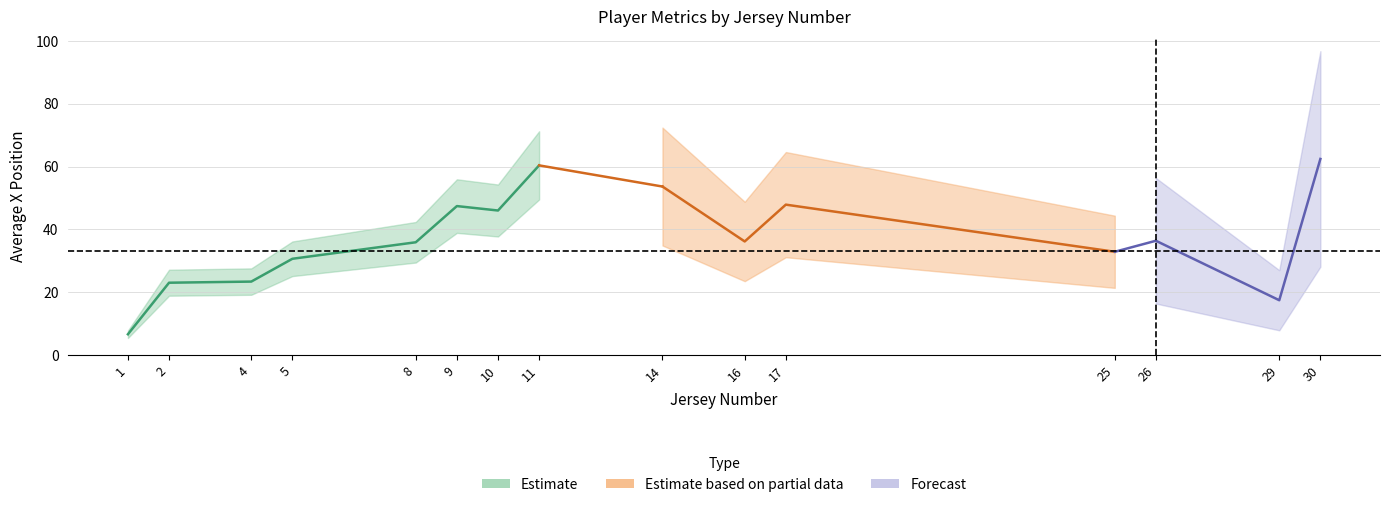

What is the difference between the maximum and second lowest values in the averageX series?

45.0